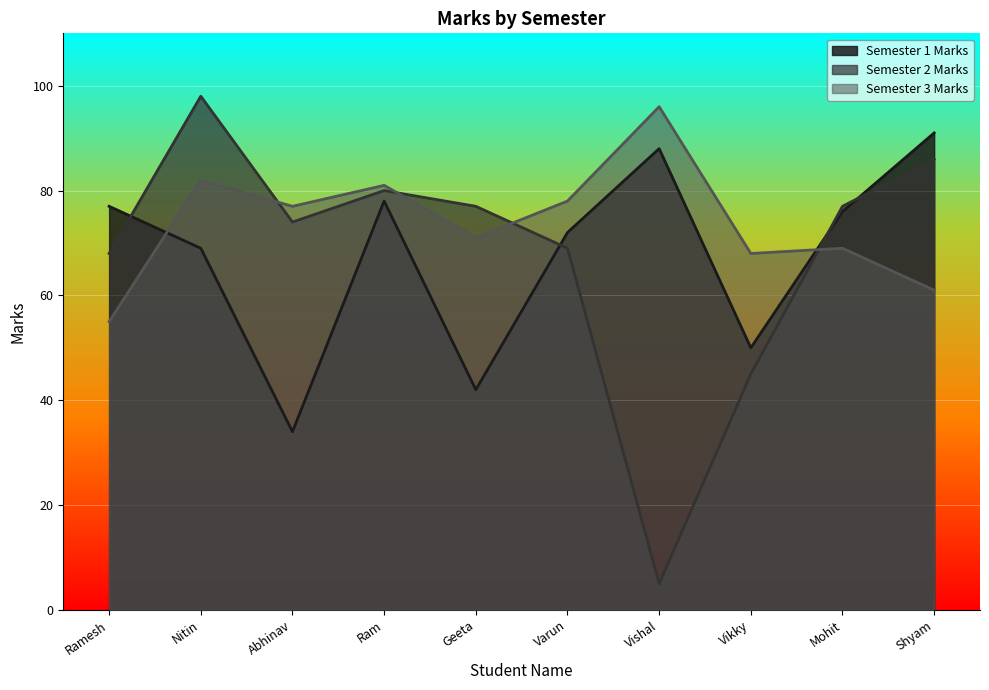

At which label does Semester 3 Marks reach its peak?

Vishal